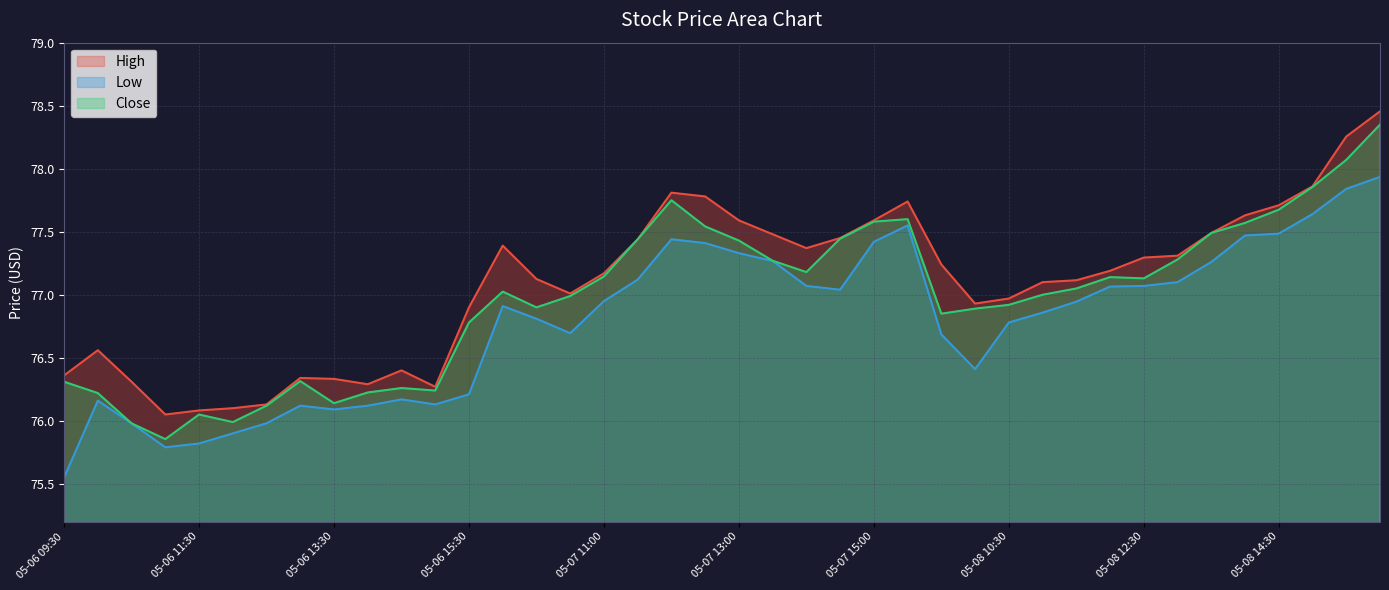

At which label does Close reach its minimum?

05-06 11:00